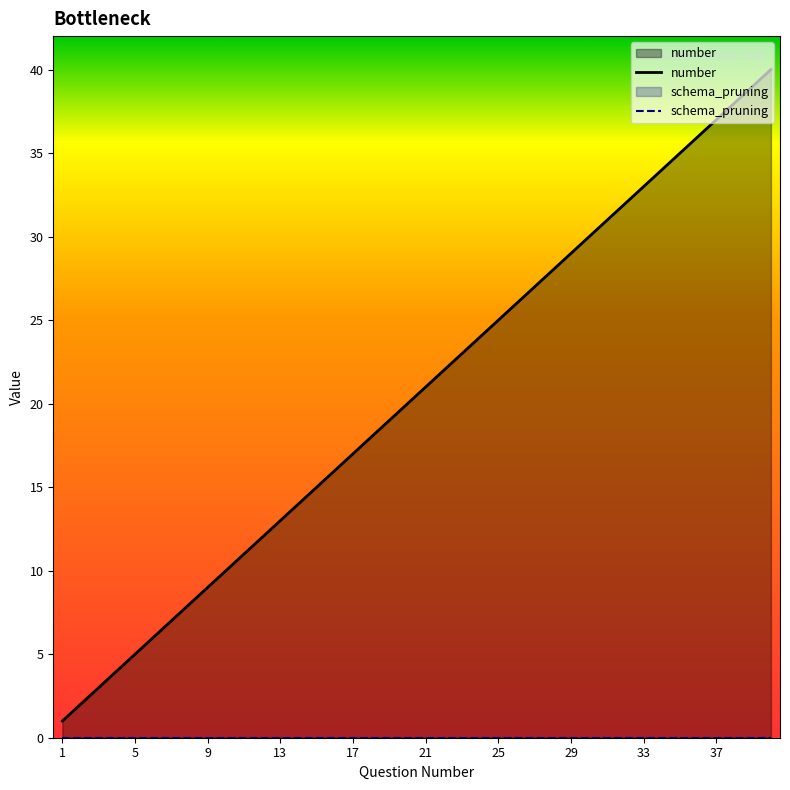

What is the difference between the maximum and minimum values?

39